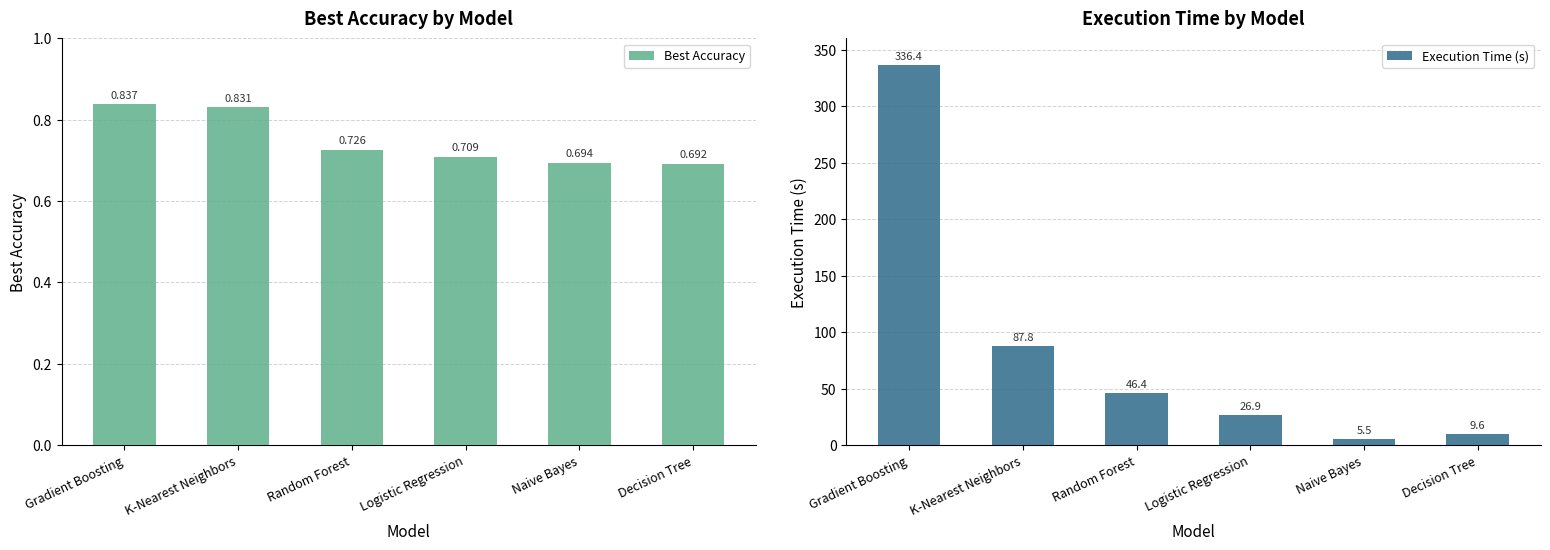

At how many categories does at least one series exceed 260?

1